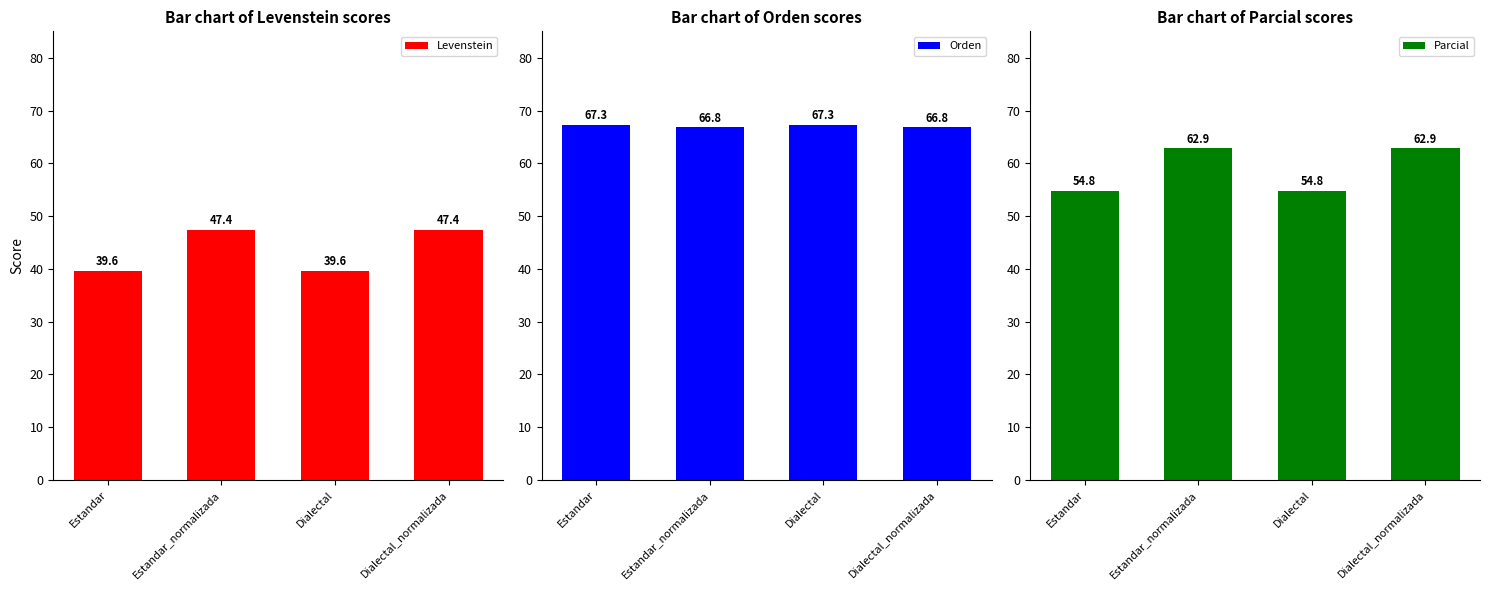

Reading right to left, extract all data points from this chart.

Levenstein: Dialectal_normalizada=47.4	Dialectal=39.6	Estandar_normalizada=47.4	Estandar=39.6
Orden: Dialectal_normalizada=66.8	Dialectal=67.3	Estandar_normalizada=66.8	Estandar=67.3
Parcial: Dialectal_normalizada=62.9	Dialectal=54.8	Estandar_normalizada=62.9	Estandar=54.8